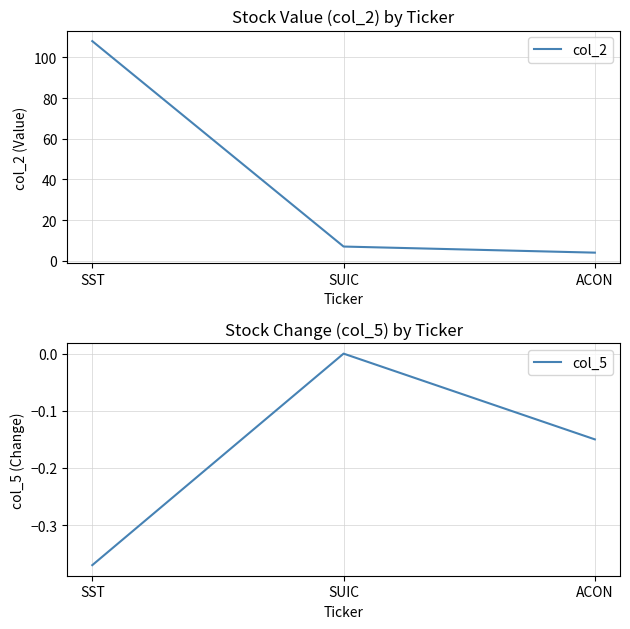

Is this an area chart (filled region under the line)?

No